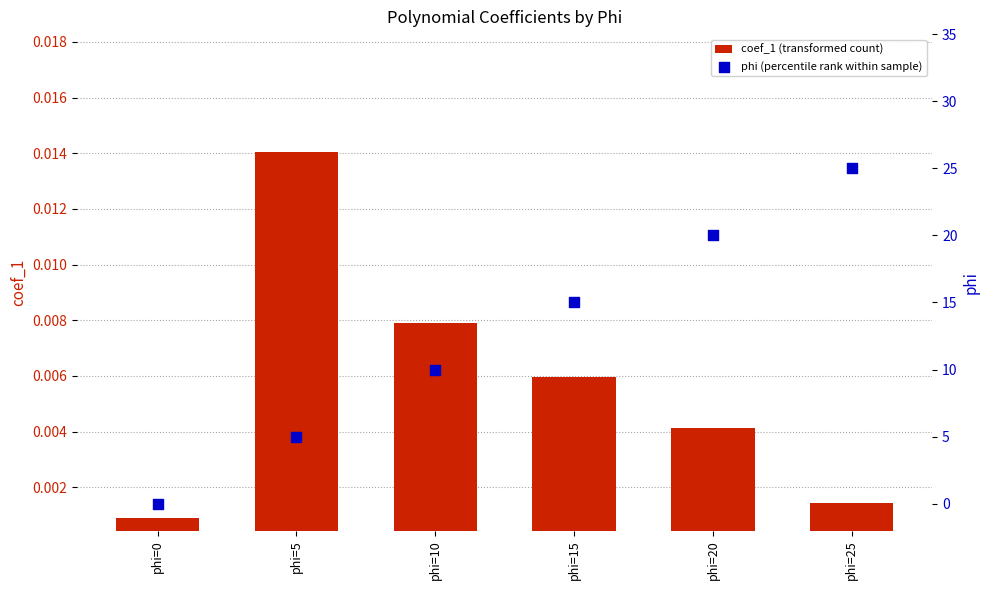

At which category is the sum across all series the highest?

phi=25